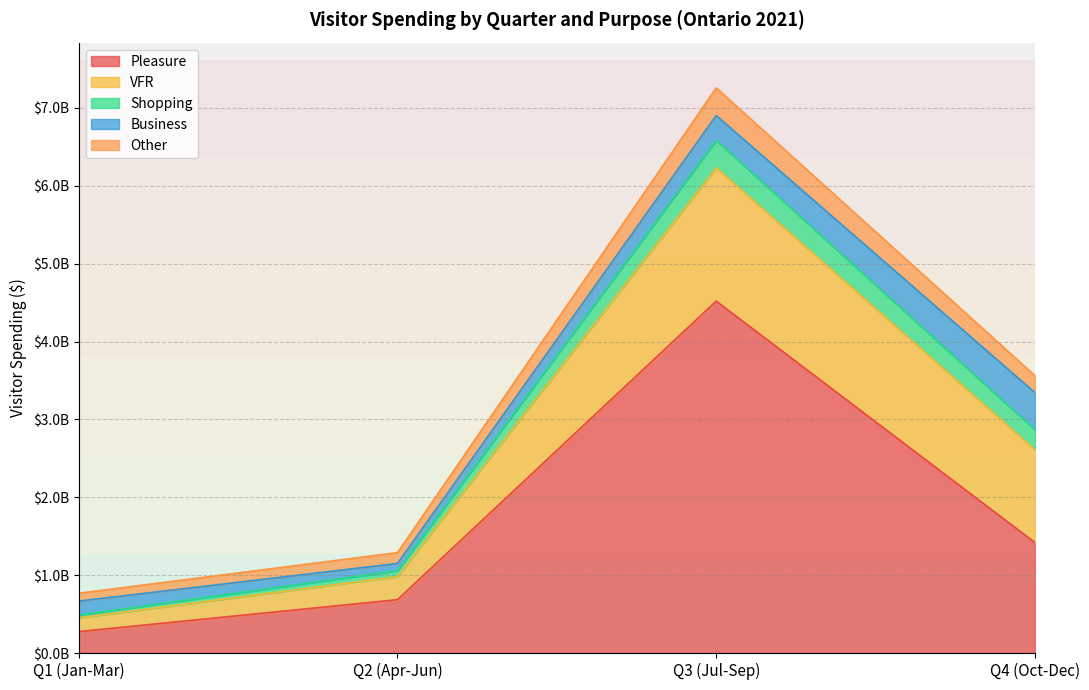

True or false: Pleasure has more than 0 points higher than both neighbors.

True